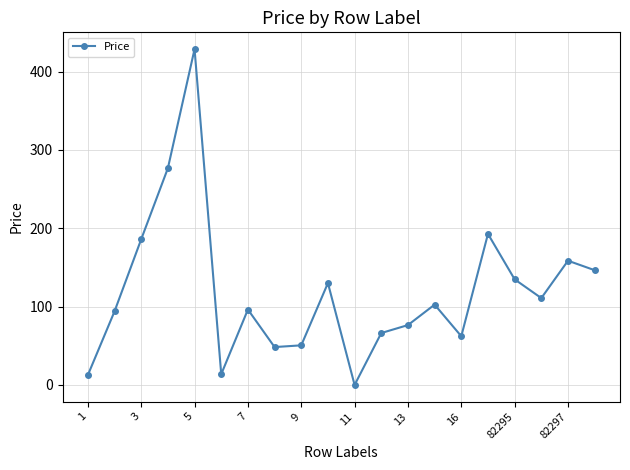

How many interior local peaks (higher than both neighbors) does the data have?

6